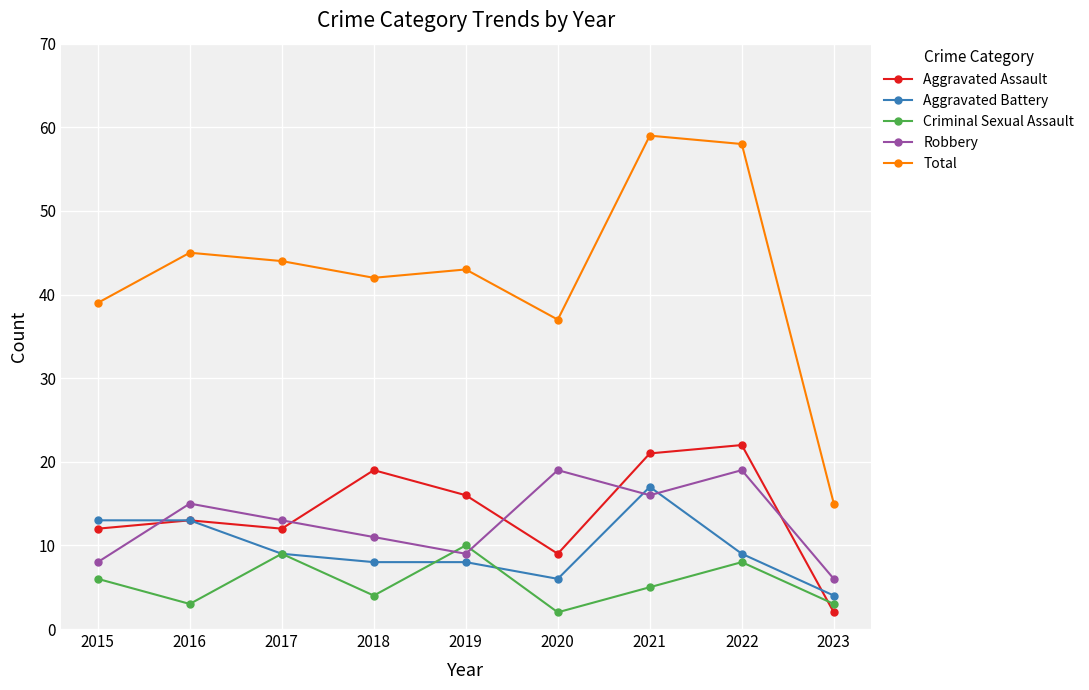

What is the average value of the Aggravated Battery series?

10